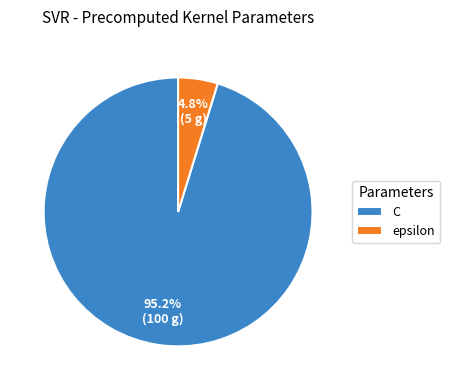

The epsilon slice represents 5% of the pie. True or false?

True